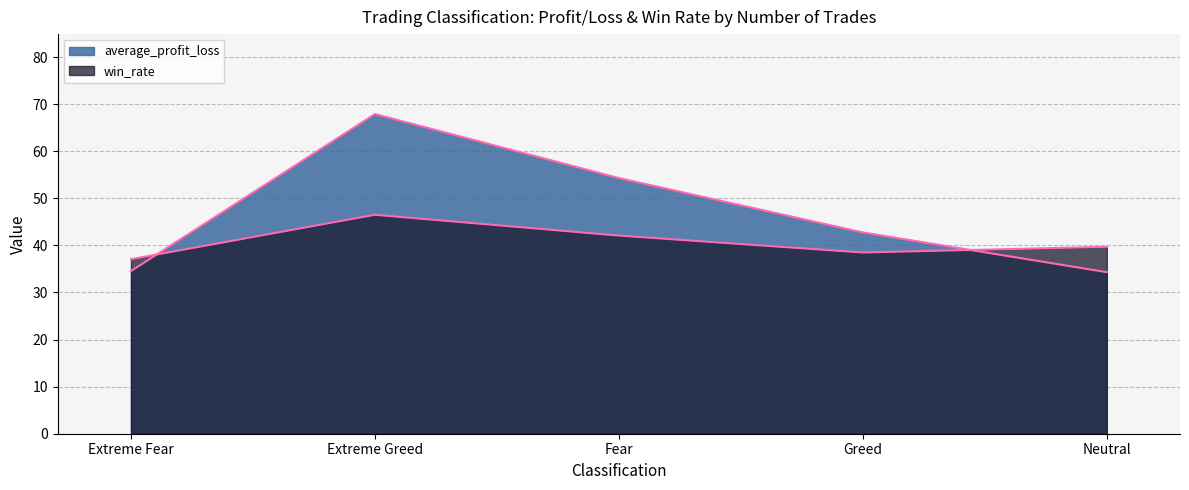

What is the label of the 1st point from the left?

Extreme Fear